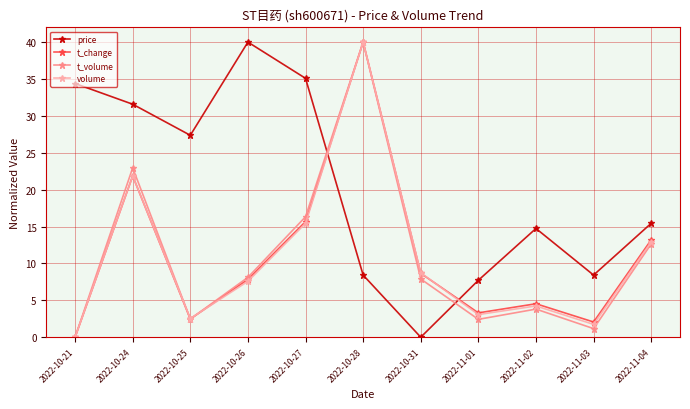

Is the value of t_volume at 2022-11-04 greater than the value of volume at 2022-10-26?

Yes